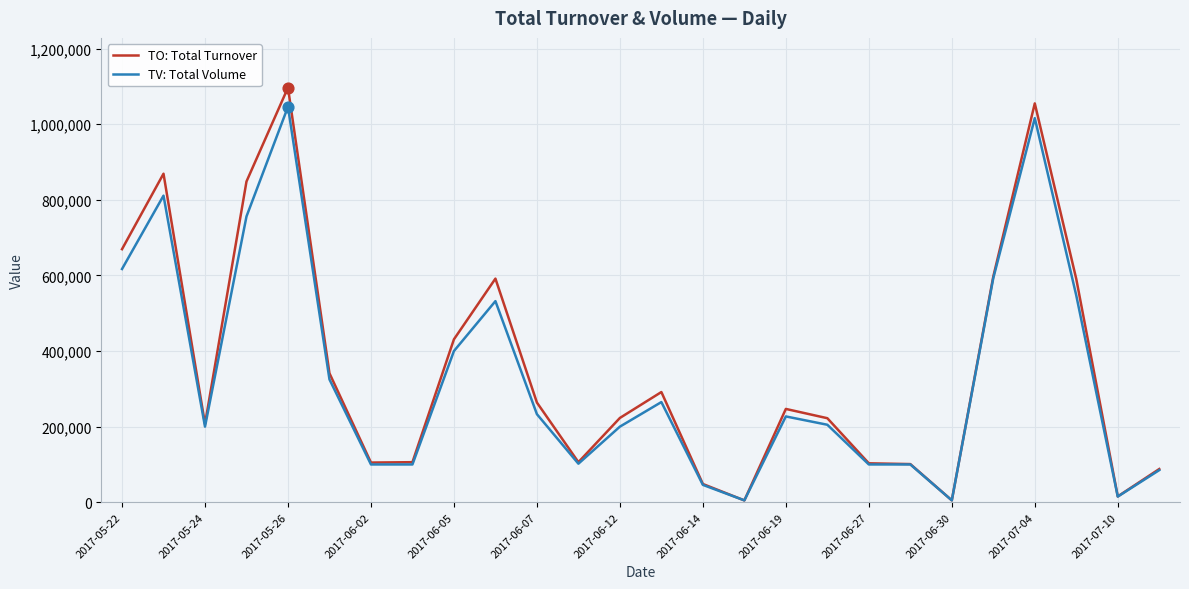

What are all the series names shown in the legend?

TO: Total Turnover, TV: Total Volume